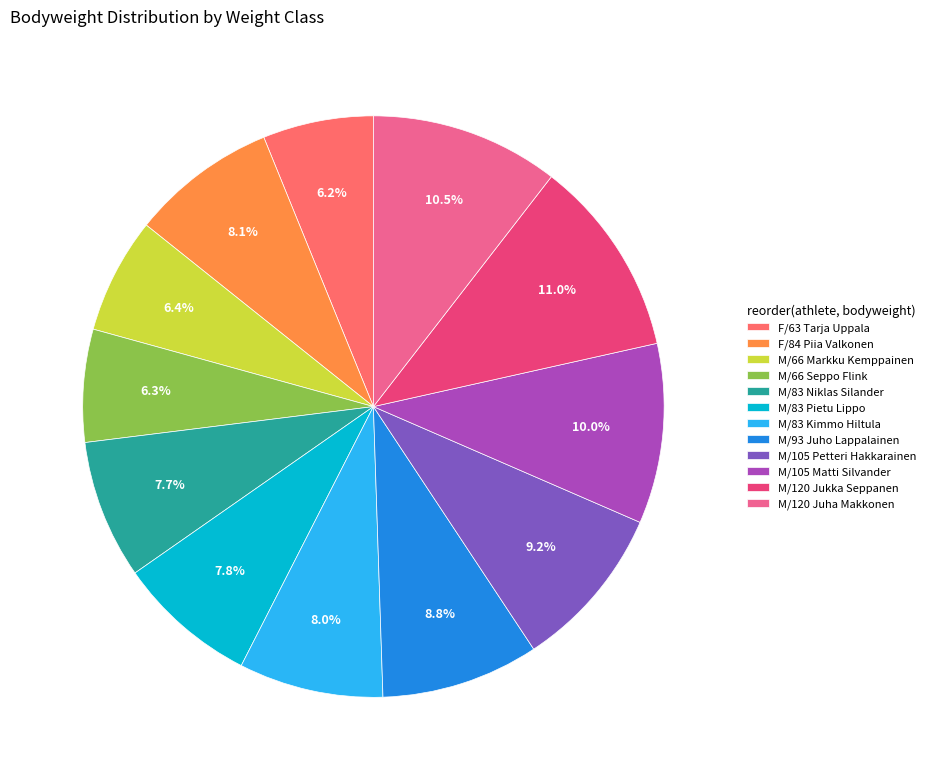

Does any single category account for the majority?

No